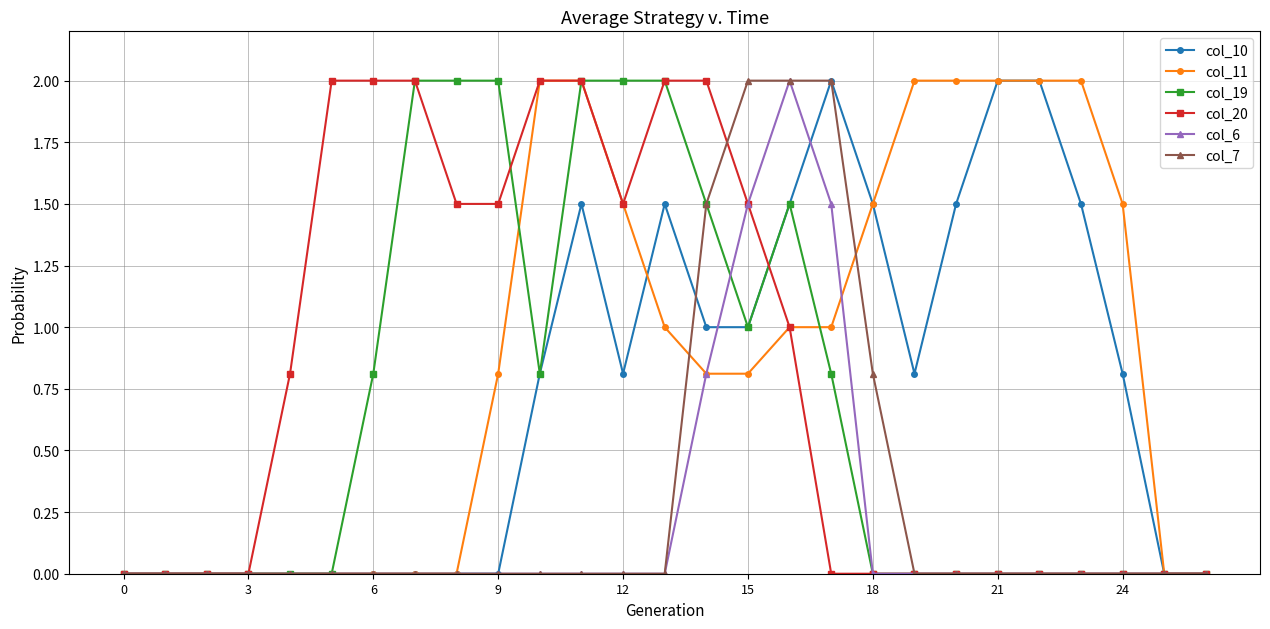

What is the highest value of the col_20 series?

2.0